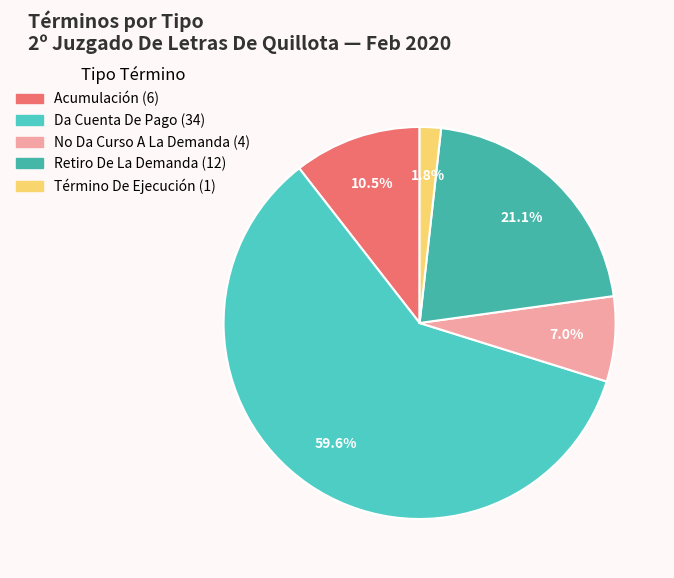

Which slice is the largest?

Da Cuenta De Pago